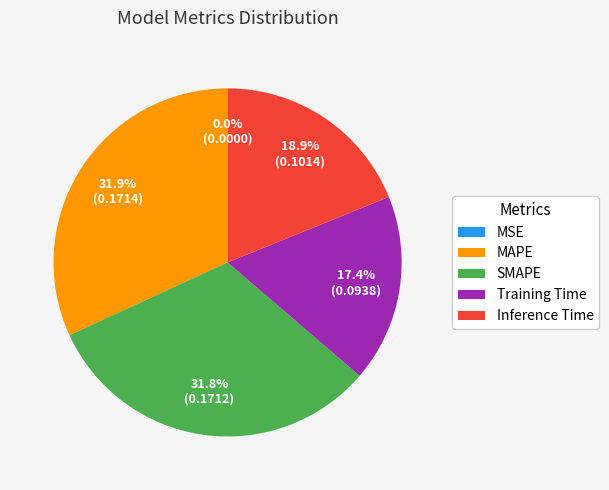

Is there any slice that represents more than half of the pie?

No